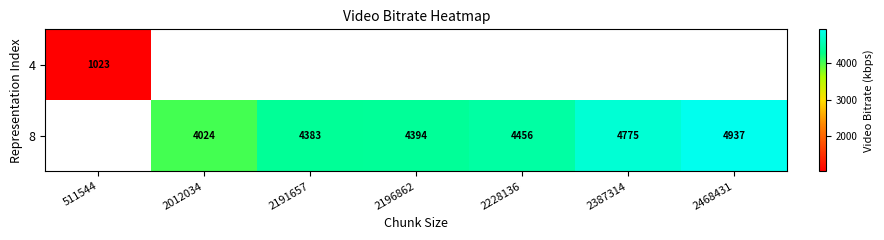

How many values in 4 are above zero?

1